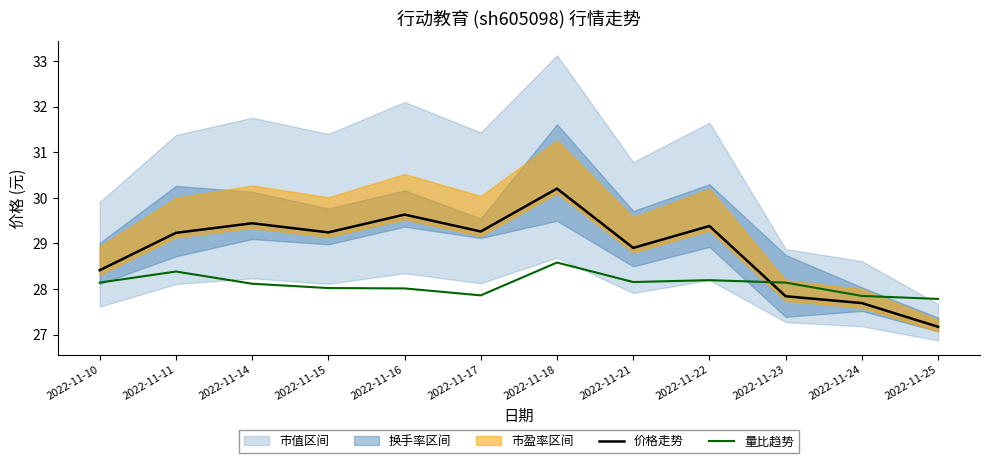

Reading left to right, transcribe all the data shown in this chart.

价格走势: 28.4	29.2	29.4	29.2	29.6	29.3	30.2	28.9	29.4	27.8	27.7	27.2
量比趋势: 28.1	28.4	28.1	28.0	28.0	27.9	28.6	28.2	28.2	28.1	27.8	27.8